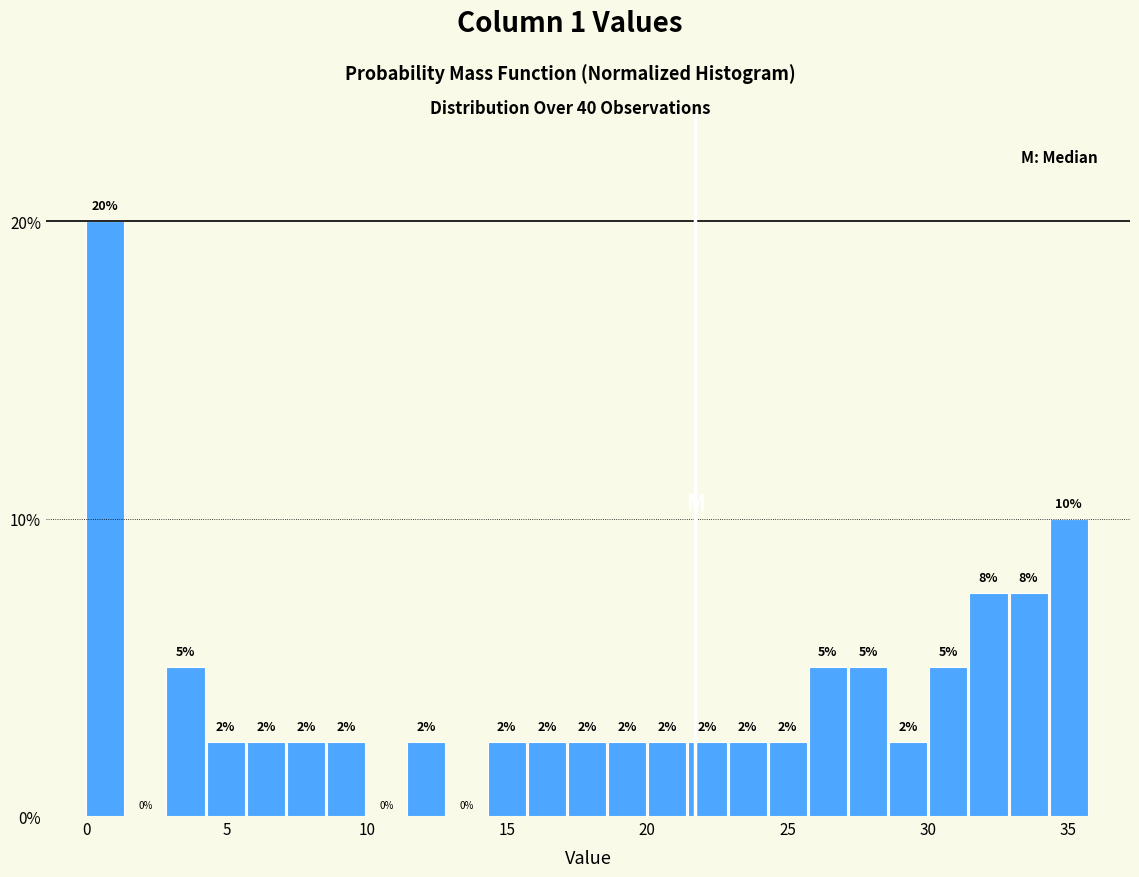

Around what value on the x-axis is the tallest bar? Give the approximate position of its centre, as read against the axis.

0.5